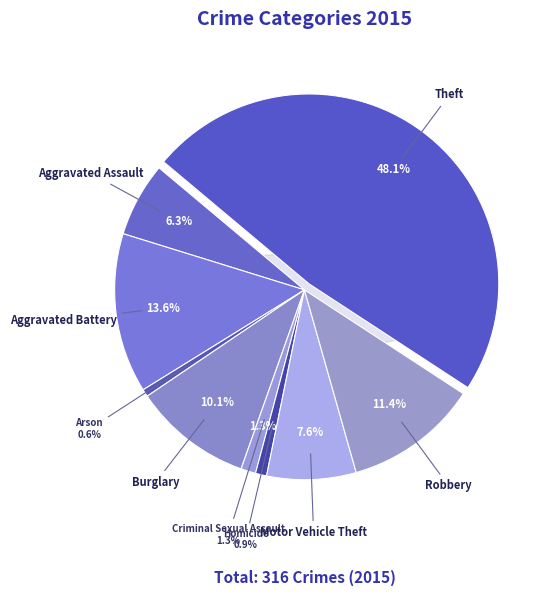

How many segments does this pie chart have?

9